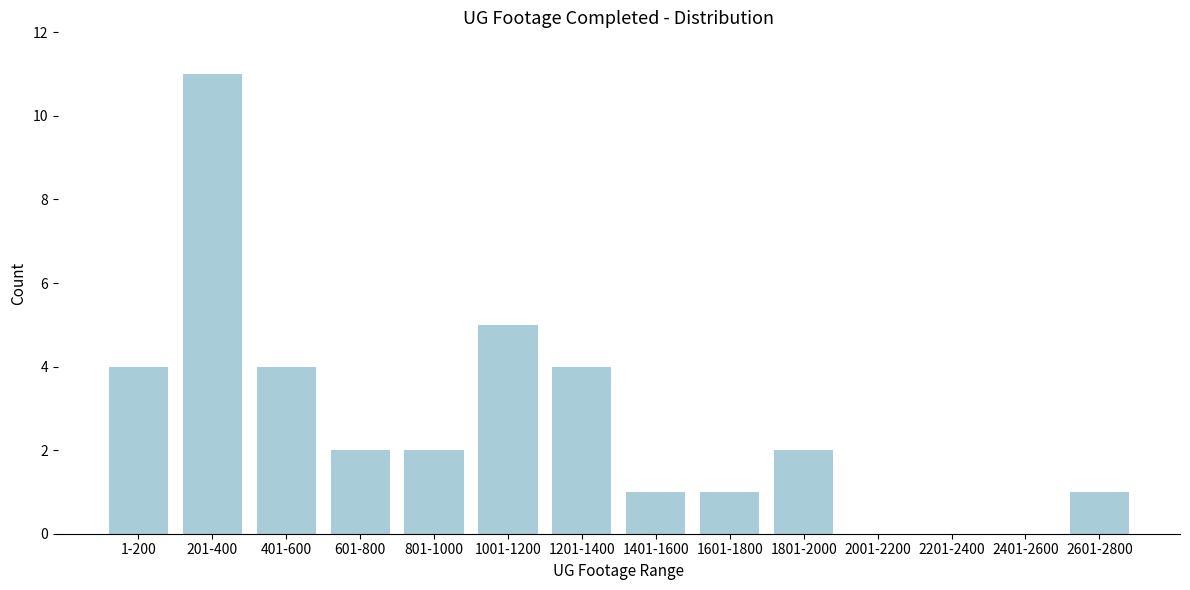

Reading left to right, transcribe all the data shown in this chart.

1-200=4	201-400=11	401-600=4	601-800=2	801-1000=2	1001-1200=5	1201-1400=4	1401-1600=1	1601-1800=1	1801-2000=2	2001-2200=0	2201-2400=0	2401-2600=0	2601-2800=1